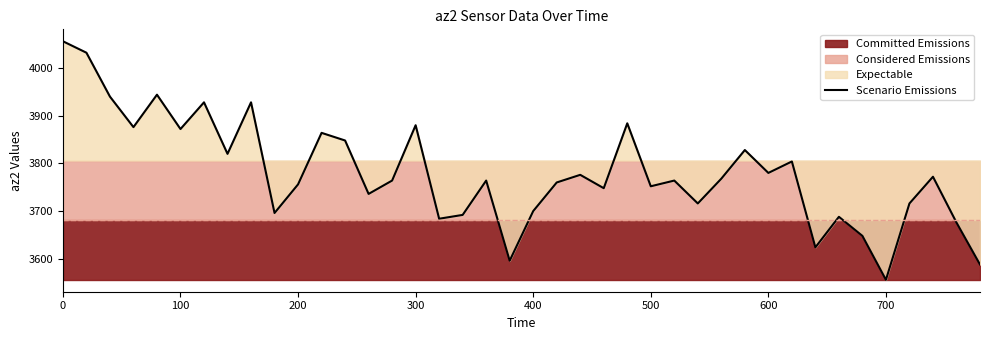

What is the minimum value for Scenario Emissions?

3556